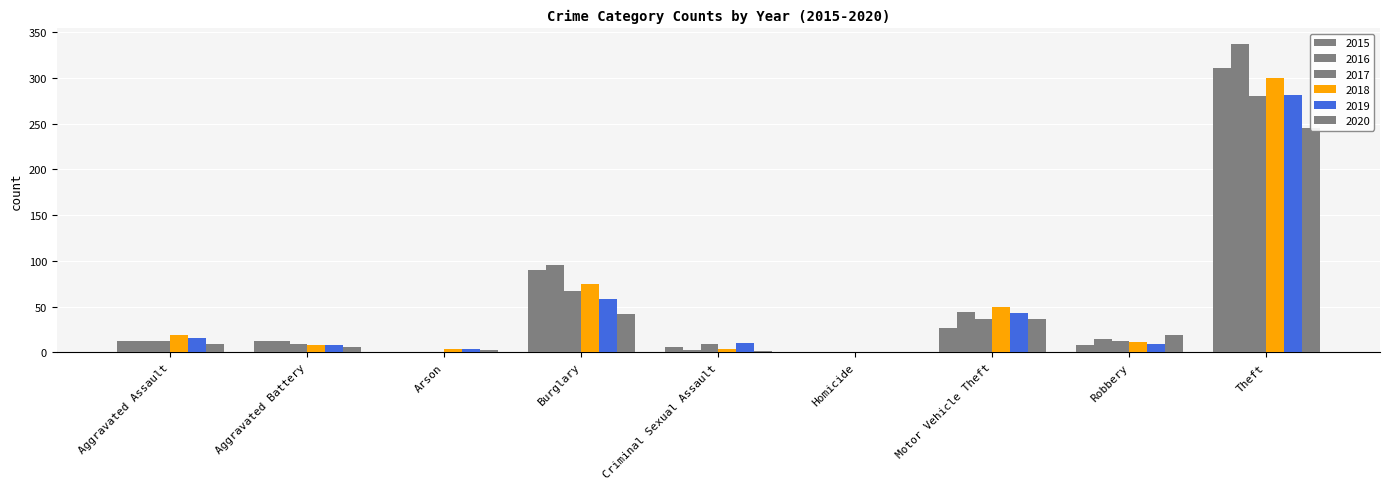

At how many categories does at least one series exceed 73?

2